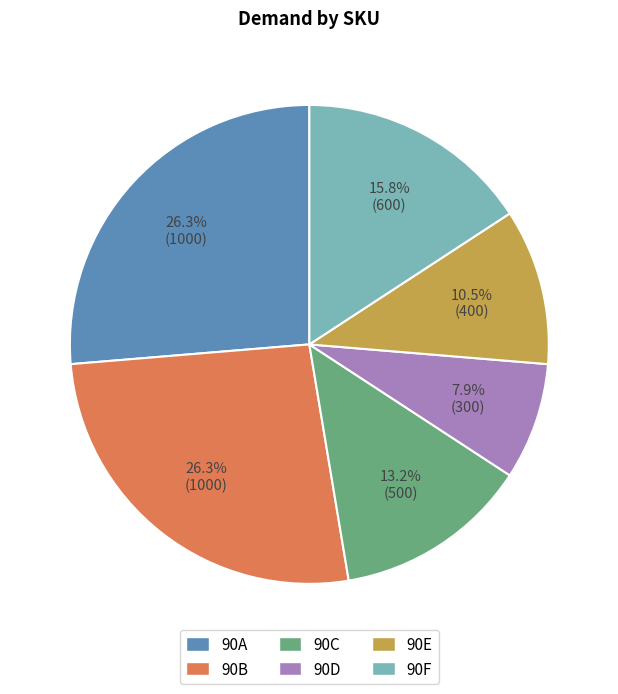

To the nearest percent, what percentage of the pie is 90C?

13%